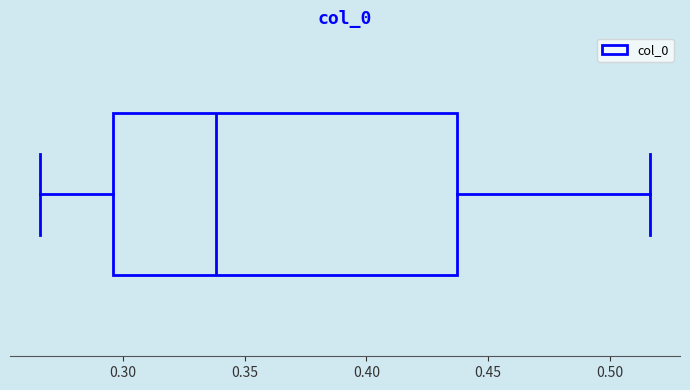

Transcribe this box plot: give where the median line is, the range the box spans, and where the two whiskers end, as read against the x-axis. The values are not printed on the chart, so give them approximately, as read against the axis.

median 0.340, box 0.295 to 0.435, whiskers 0.265 to 0.515